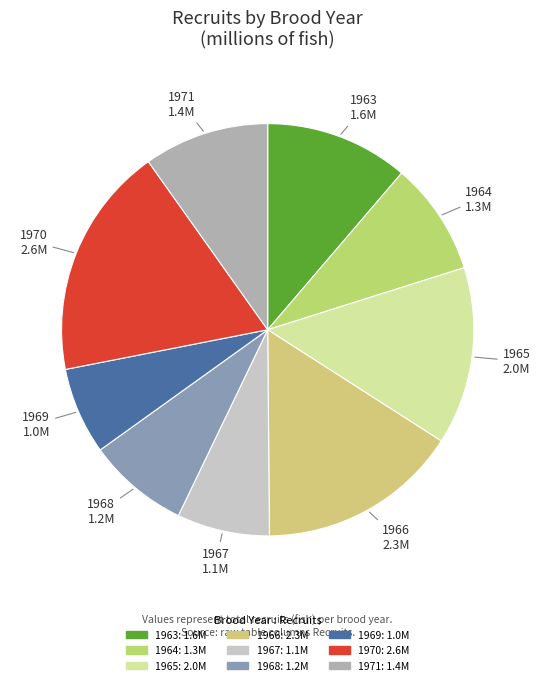

Which slice is the largest?

1970